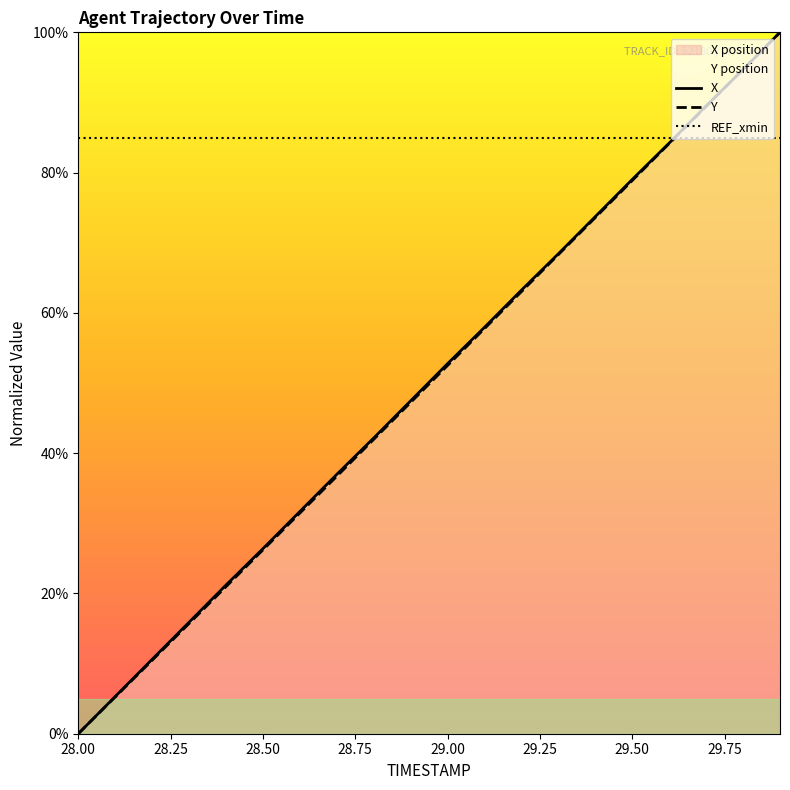

At which label is REF_xmin closest to 0?

28.00